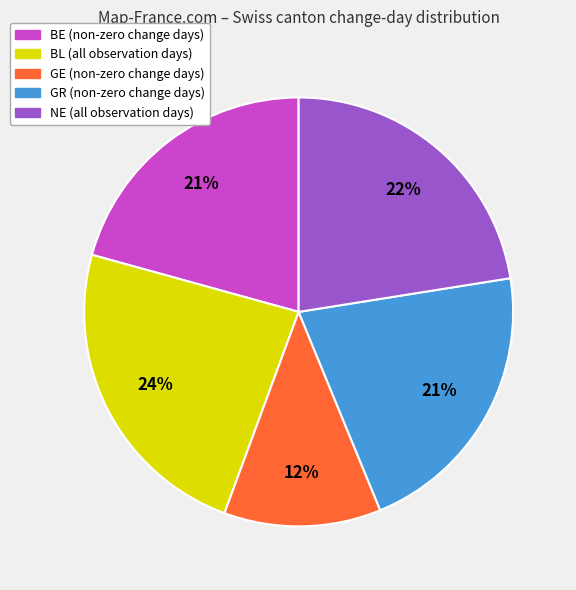

To the nearest percent, what is the difference between the largest and smallest slice percentages?

12%